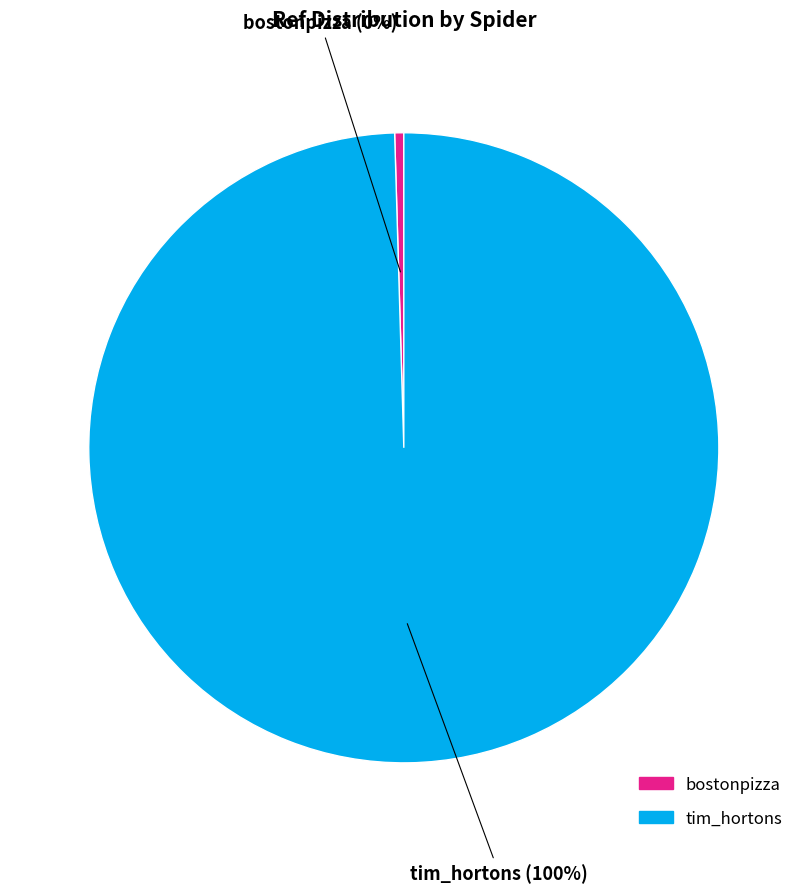

Do bostonpizza and tim_hortons together represent more than half of the pie?

Yes